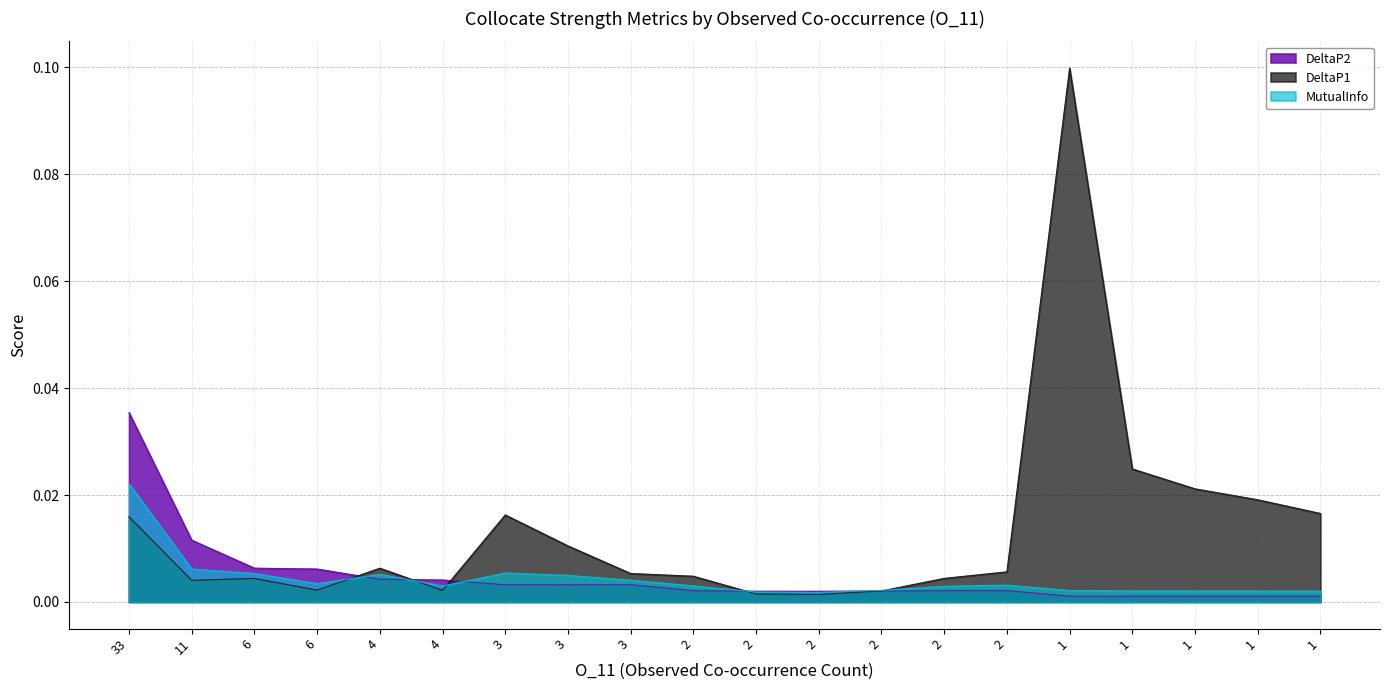

What are all the series names shown in the legend?

DeltaP2, DeltaP1, MutualInfo